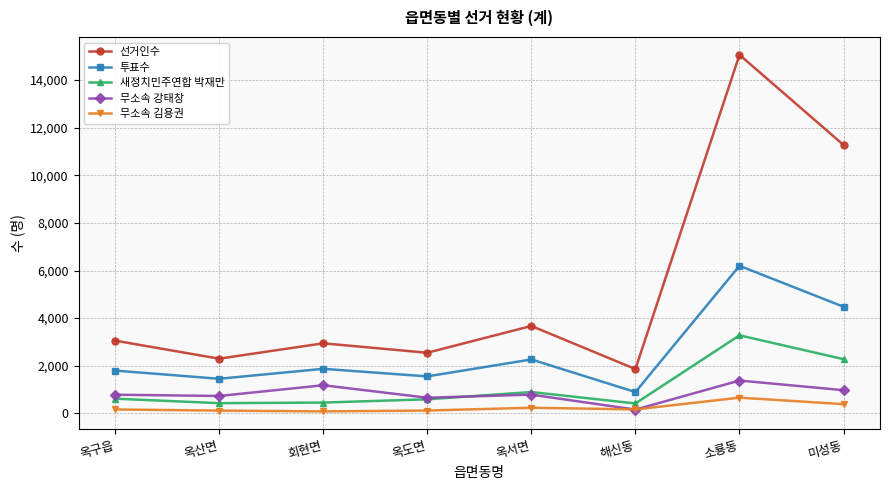

List the series in order of their peak value, highest first.

선거인수, 투표수, 새정치민주연합 박재만, 무소속 강태창, 무소속 김용권